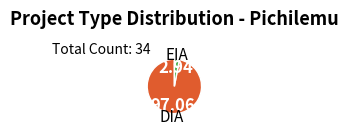

True or false: DIA accounts for 86% of the total.

False